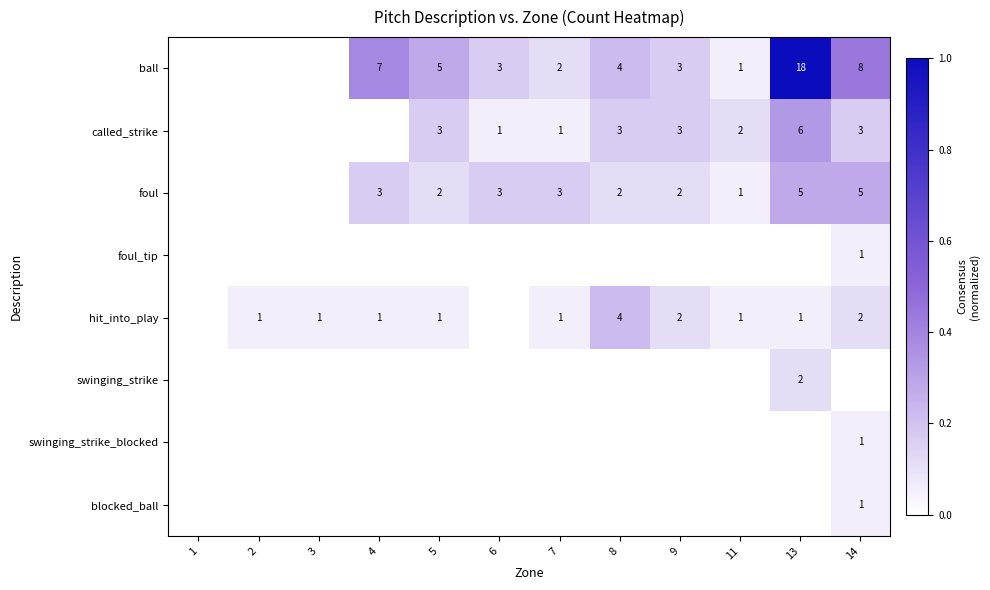

What is the difference between the highest and lowest values at 2?

0.1